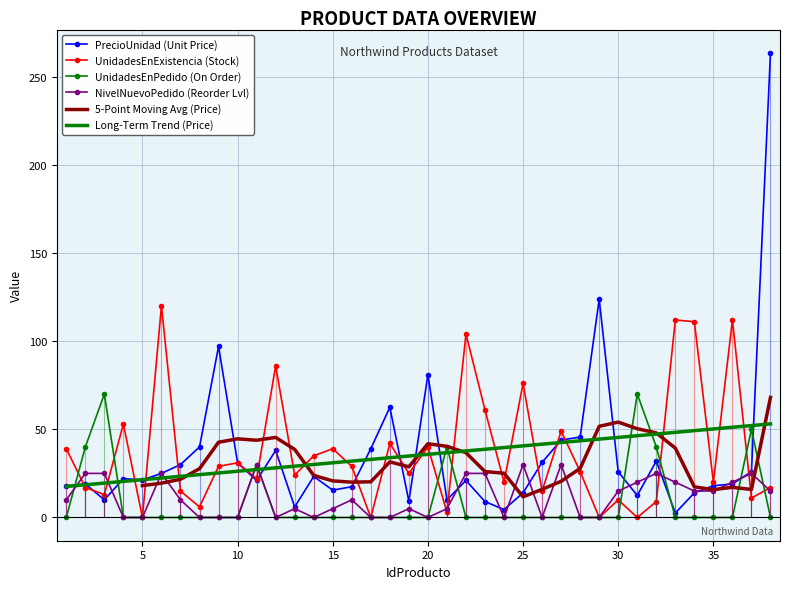

Reading left to right, list all the values displayed in this chart.

PrecioUnidad: 1=18.0	2=19.0	3=10.0	4=22.0	5=21.4	6=25.0	7=30.0	8=40.0	9=97.0	10=31.0	11=21.0	12=38.0	13=6.0	14=23.2	15=15.5	16=17.4	17=39.0	18=62.5	19=9.2	20=81.0	21=10.0	22=21.0	23=9.0	24=4.5	25=14.0	26=31.2	27=43.9	28=45.6	29=123.8	30=25.9	31=12.5	32=32.0	33=2.5	34=14.0	35=18.0	36=19.0	37=26.0	38=263.5
UnidadesEnExistencia: 1=39.0	2=17.0	3=13.0	4=53.0	5=0.0	6=120.0	7=15.0	8=6.0	9=29.0	10=31.0	11=22.0	12=86.0	13=24.0	14=35.0	15=39.0	16=29.0	17=0.0	18=42.0	19=25.0	20=40.0	21=3.0	22=104.0	23=61.0	24=20.0	25=76.0	26=15.0	27=49.0	28=26.0	29=0.0	30=10.0	31=0.0	32=9.0	33=112.0	34=111.0	35=20.0	36=112.0	37=11.0	38=17.0
UnidadesEnPedido: 1=0.0	2=40.0	3=70.0	4=0.0	5=0.0	6=0.0	7=0.0	8=0.0	9=0.0	10=0.0	11=30.0	12=0.0	13=0.0	14=0.0	15=0.0	16=0.0	17=0.0	18=0.0	19=0.0	20=0.0	21=40.0	22=0.0	23=0.0	24=0.0	25=0.0	26=0.0	27=0.0	28=0.0	29=0.0	30=0.0	31=70.0	32=40.0	33=0.0	34=0.0	35=0.0	36=0.0	37=50.0	38=0.0
NivelNuevoPedido: 1=10.0	2=25.0	3=25.0	4=0.0	5=0.0	6=25.0	7=10.0	8=0.0	9=0.0	10=0.0	11=30.0	12=0.0	13=5.0	14=0.0	15=5.0	16=10.0	17=0.0	18=0.0	19=5.0	20=0.0	21=5.0	22=25.0	23=25.0	24=0.0	25=30.0	26=0.0	27=30.0	28=0.0	29=0.0	30=15.0	31=20.0	32=25.0	33=20.0	34=15.0	35=15.0	36=20.0	37=25.0	38=15.0